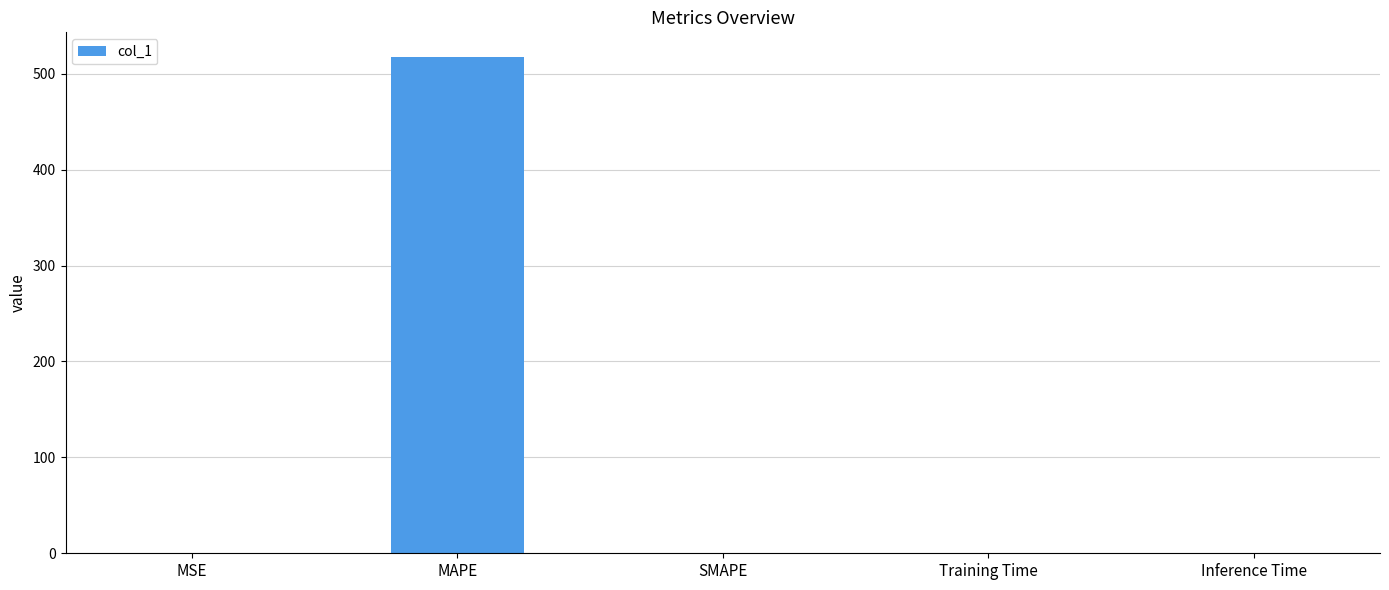

At which category does the chart reach its peak across all series?

MAPE